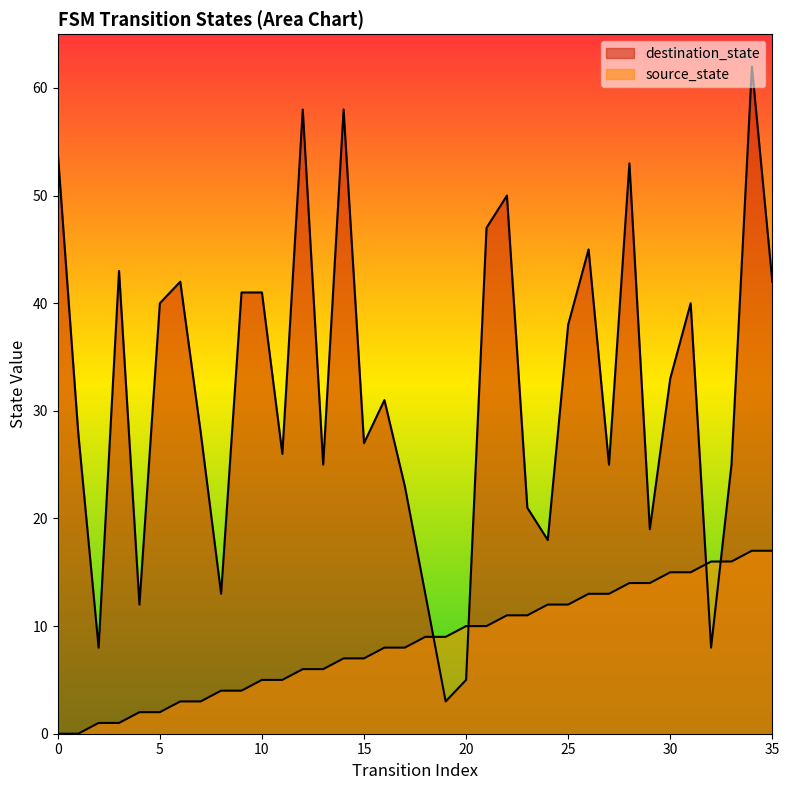

What is the difference between the maximum and minimum values in the source_state series?

17